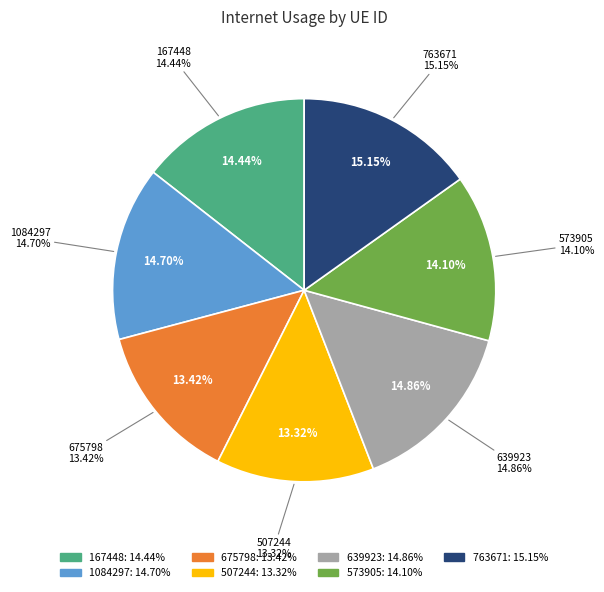

What percentage is the 675798 slice, to the nearest percent?

13%